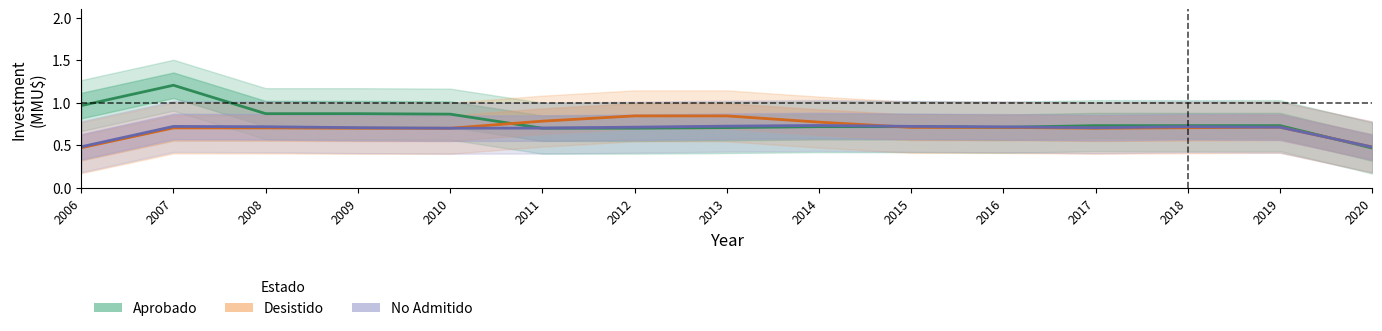

At which category does the chart reach its minimum across all series?

2020